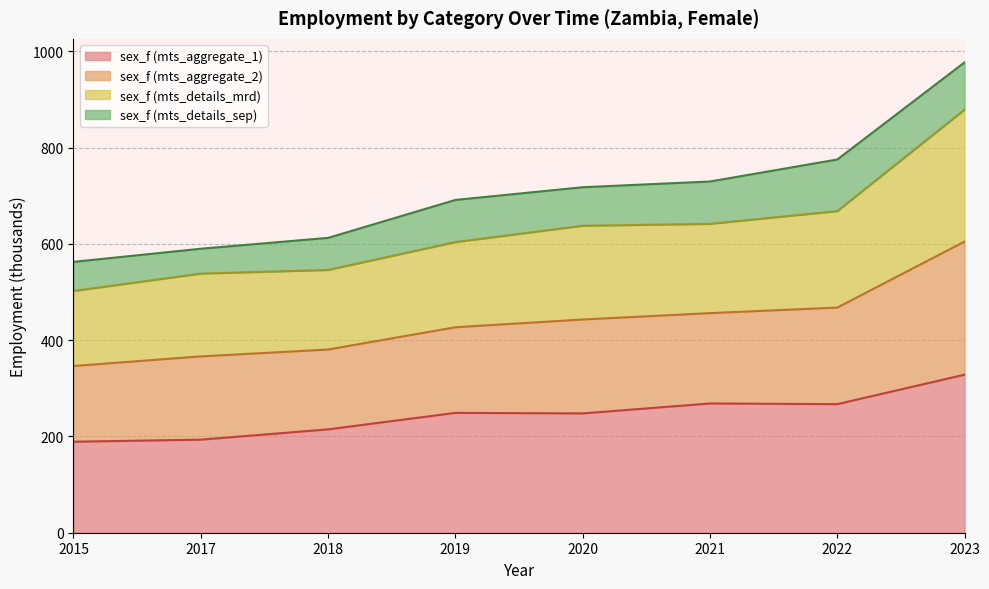

What is the value of the sex_f (mts_aggregate_1) point at the 7th from the left?

267.1